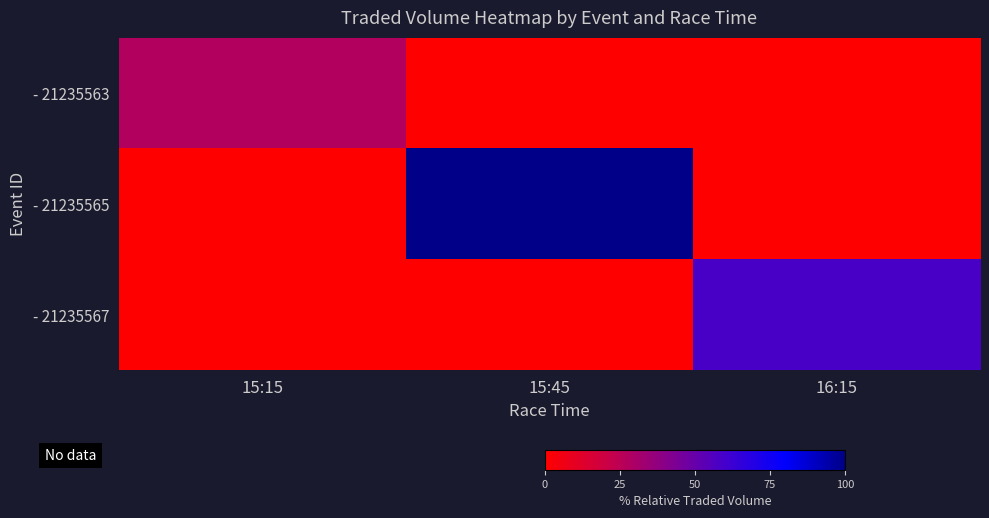

Reading left to right, extract all data points from this chart.

- 21235563: 15:15=28.1	15:45=0.0	16:15=0.0
- 21235565: 15:15=0.0	15:45=100.0	16:15=0.0
- 21235567: 15:15=0.0	15:45=0.0	16:15=58.9